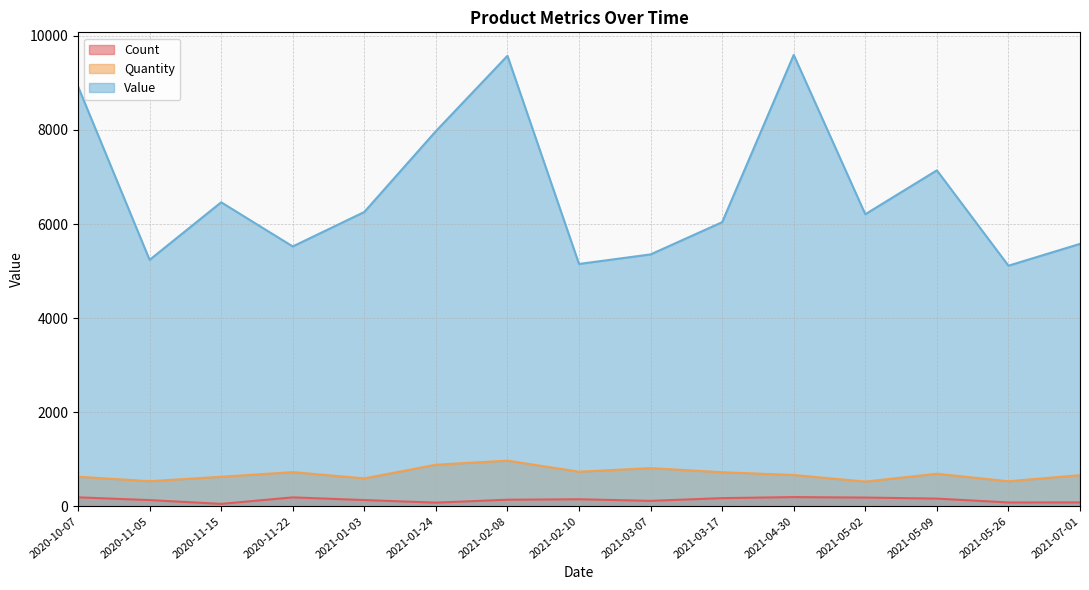

True or false: Value and Quantity cross at least once.

False